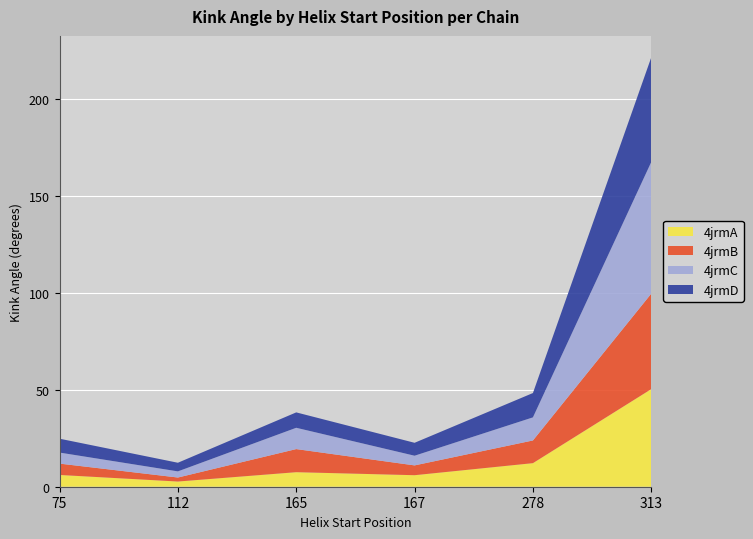

Reading right to left, list all the values displayed in this chart.

4jrmA: 50.3	12.2	5.9	7.5	2.7	6.1
4jrmB: 49.2	11.7	5.1	11.9	2.1	5.9
4jrmC: 67.9	11.9	5.0	11.0	3.2	5.7
4jrmD: 53.9	12.6	6.7	7.9	4.5	7.2